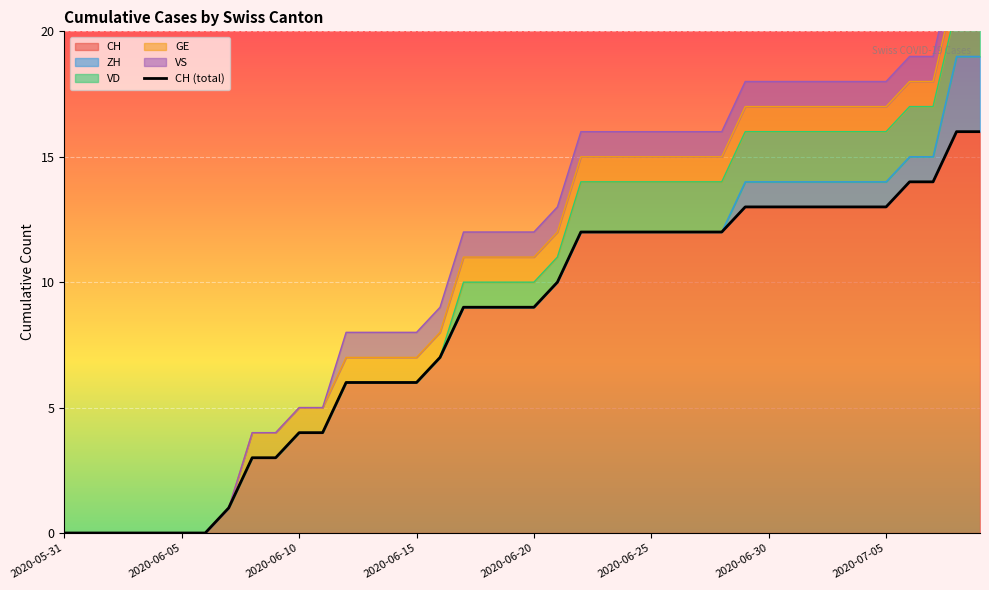

The value of CH at 2020-06-30 is 7. True or false?

False